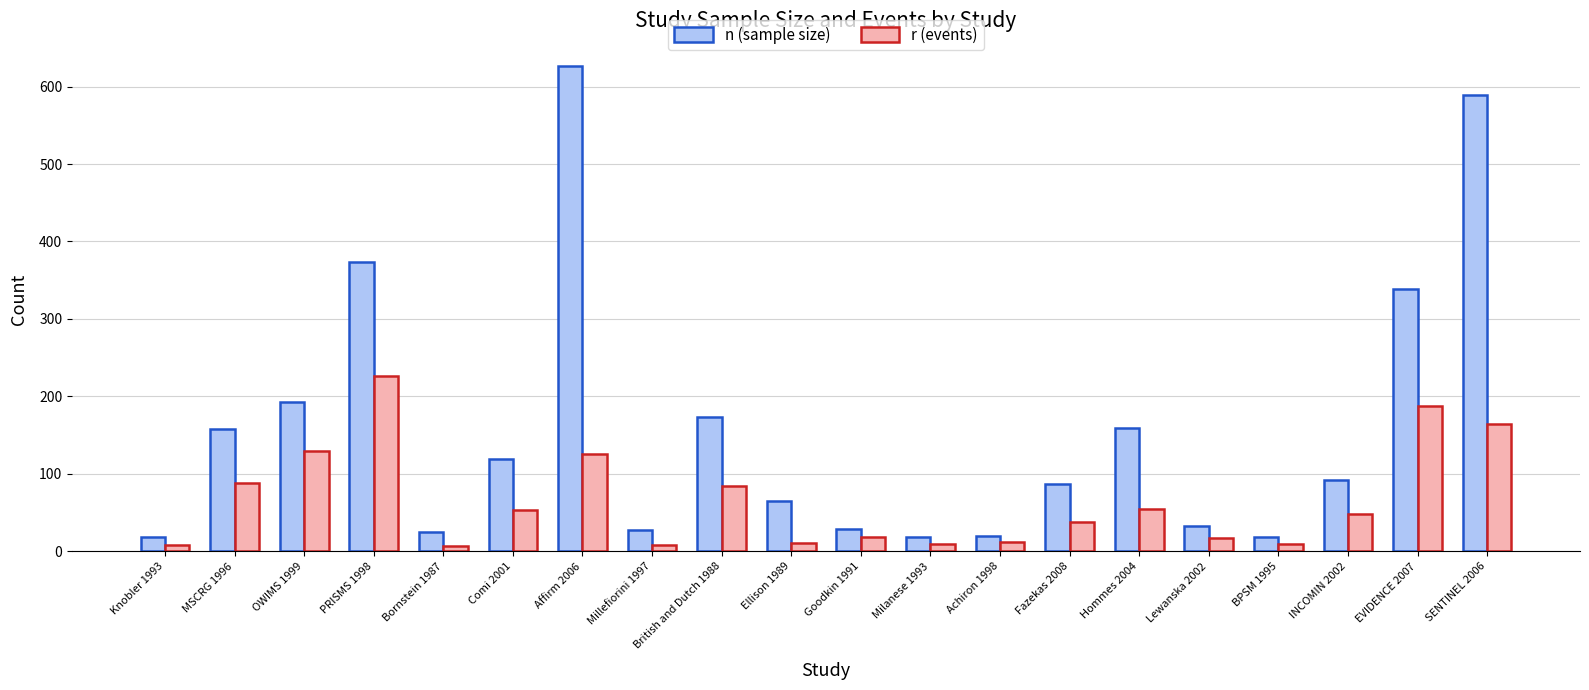

Which series has the largest range (max minus min)?

n (sample size)